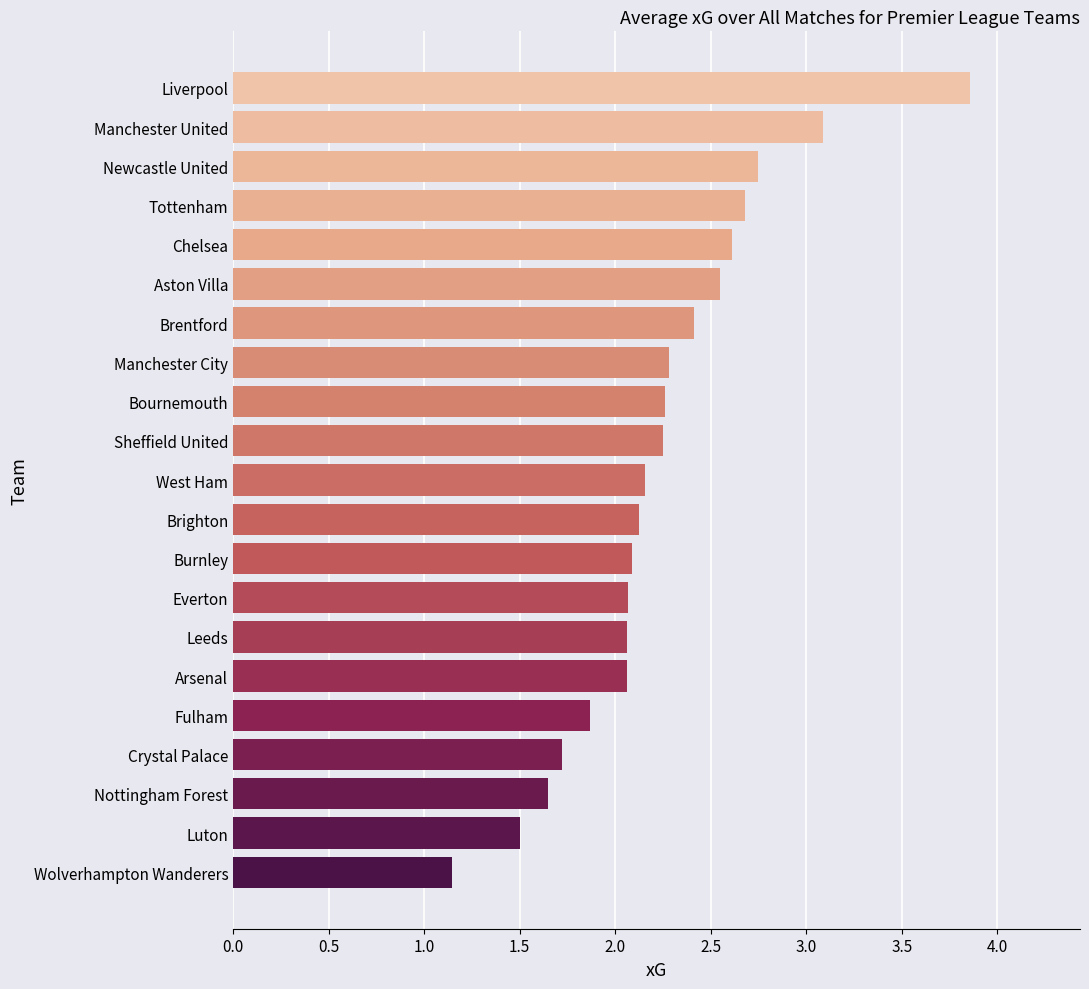

At which category does the chart reach its minimum across all series?

Wolverhampton Wanderers